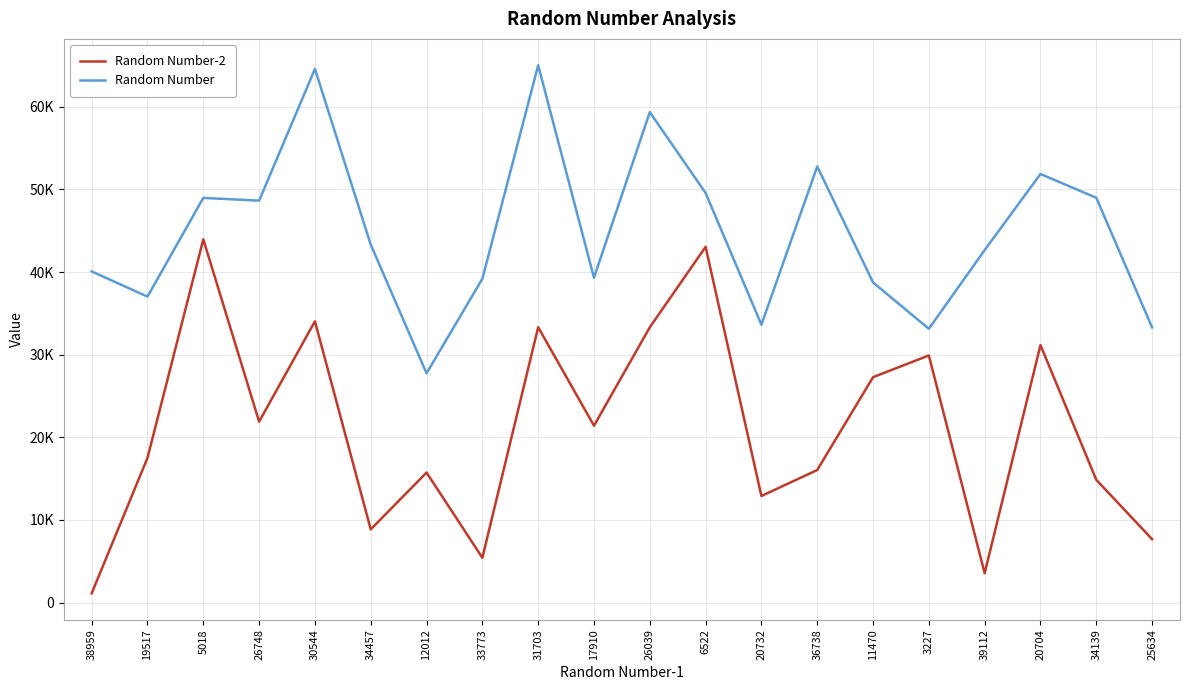

The Random Number-2 series shows 34033 at 30544. True or false?

True